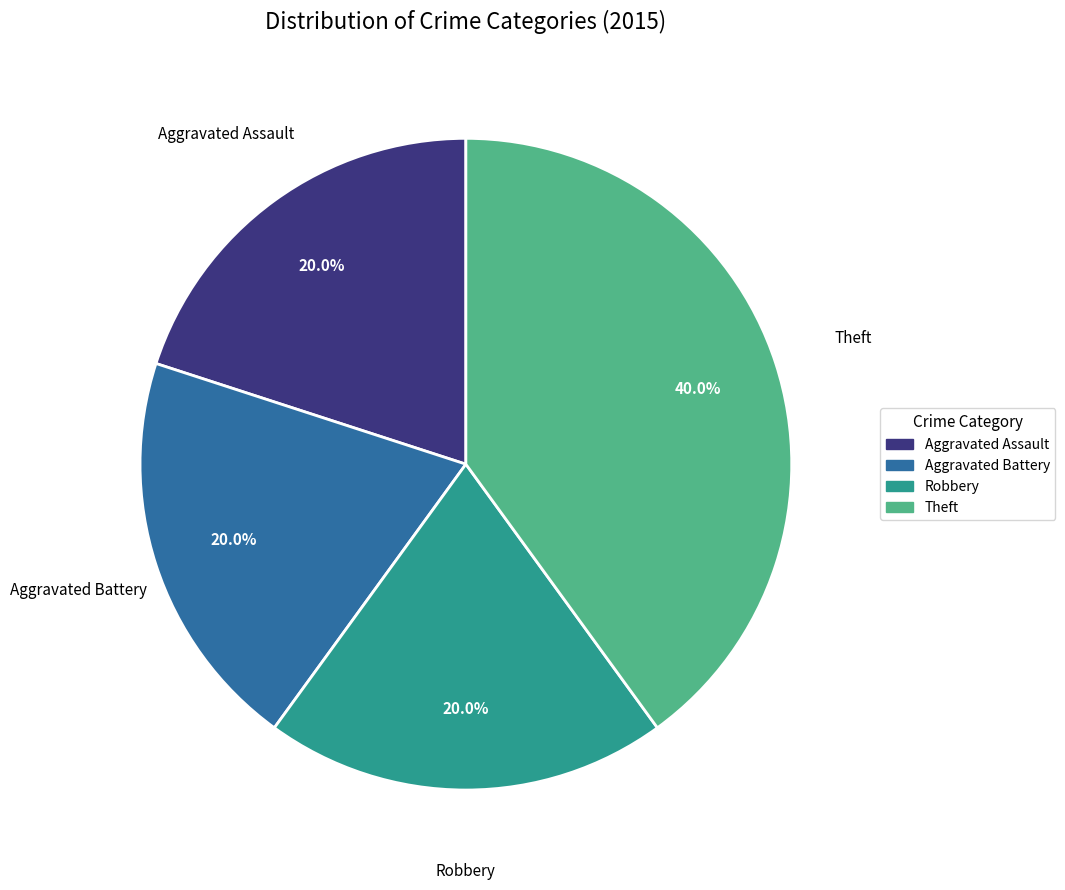

The Aggravated Battery slice represents 30% of the pie. True or false?

False